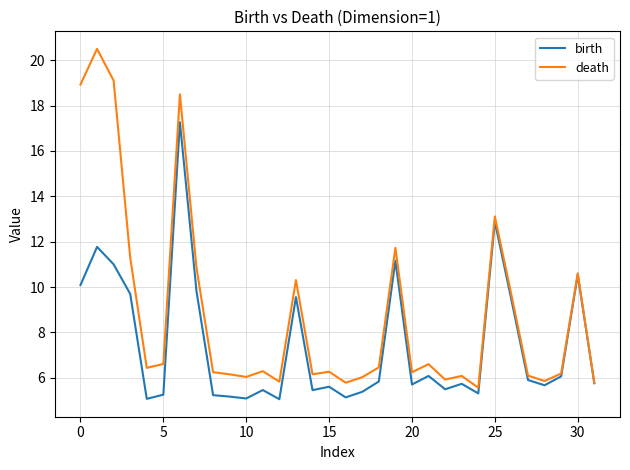

Rank the series by their maximum value, from highest to lowest.

death, birth